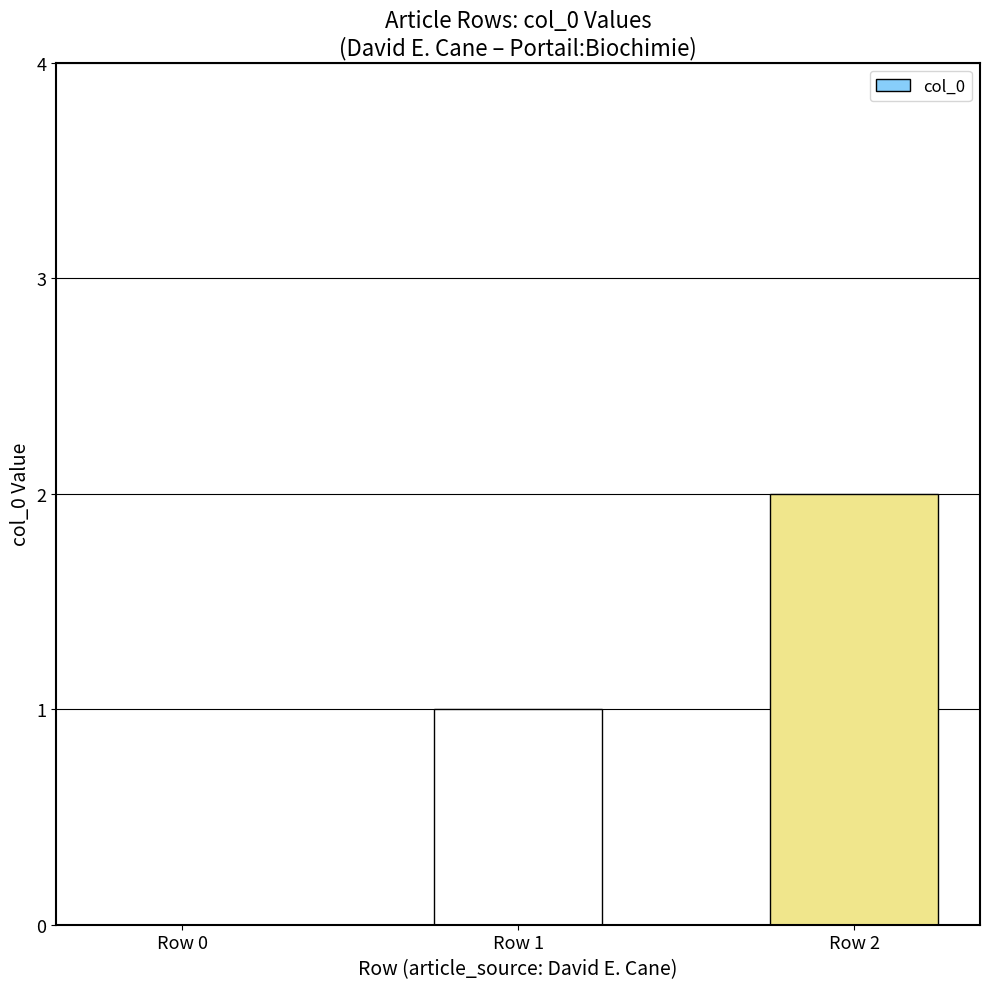

What is the change in value from Row 0 to Row 1?

+1